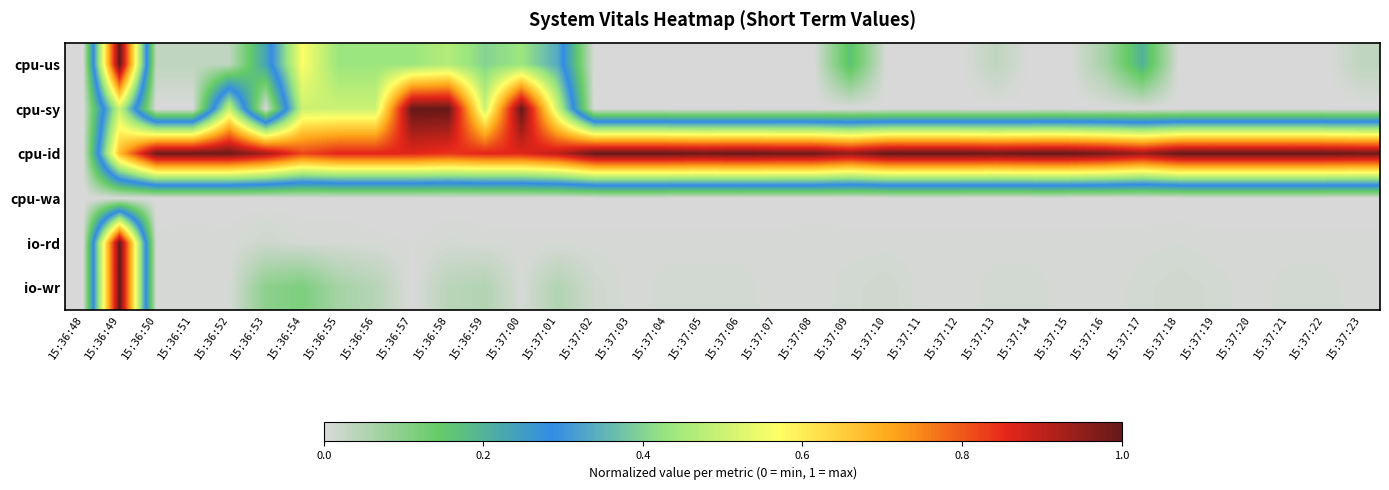

Between 15:37:08 and 15:37:05, which is larger?

15:37:08